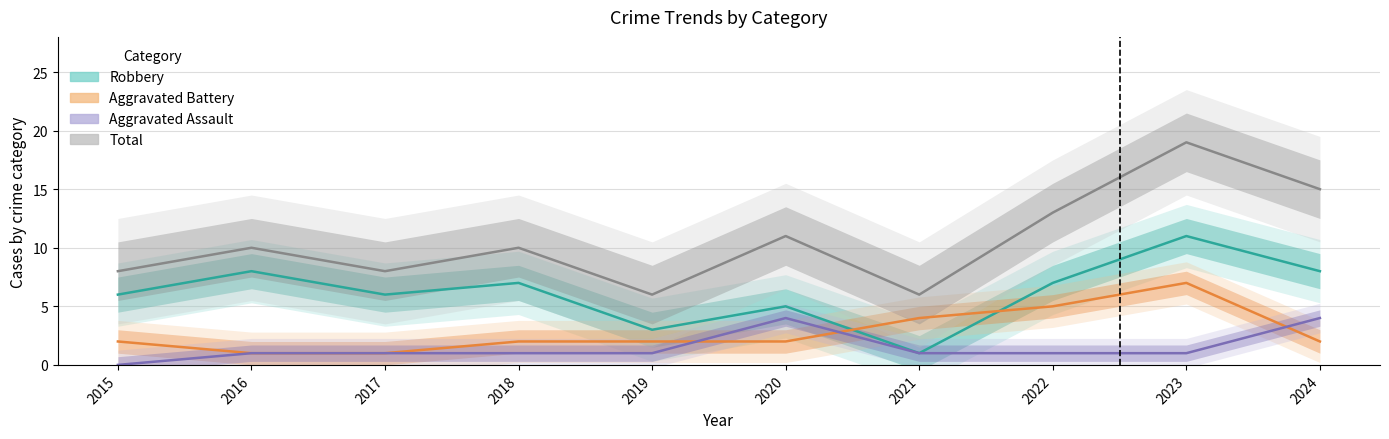

True or false: Total and Aggravated Battery intersect in this chart.

False